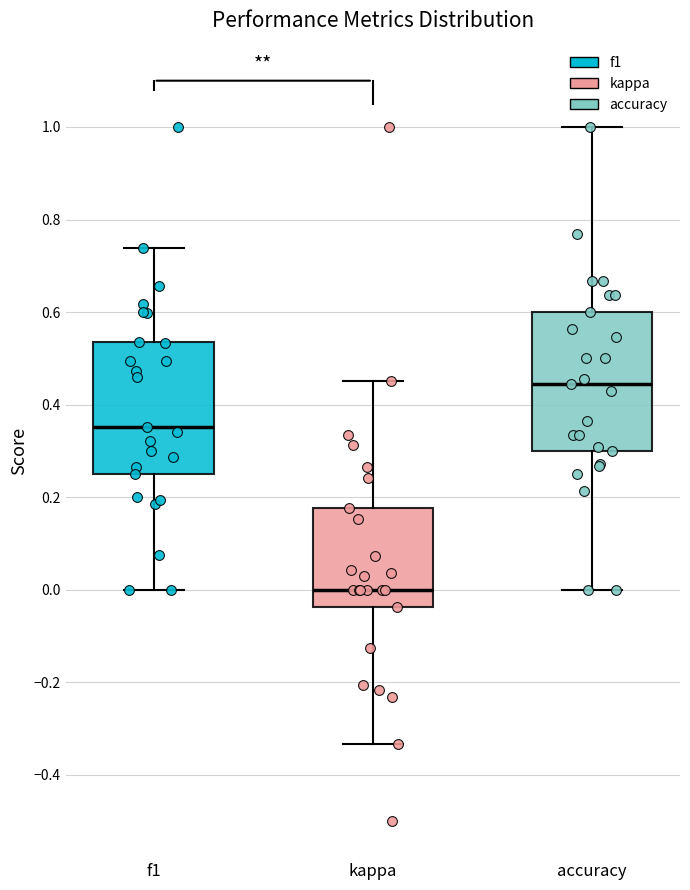

Reading left to right, transcribe this box plot: for each box, give where its median line is, the range the box spans, and where its two whiskers end, as read against the y-axis. The values are not printed on the chart, so give them approximately, as read against the axis.

f1: median 0.36, box 0.26 to 0.54, whiskers 0.00 to 0.74
kappa: median 0.00, box -0.04 to 0.18, whiskers -0.34 to 0.46
accuracy: median 0.44, box 0.30 to 0.60, whiskers 0.00 to 1.00